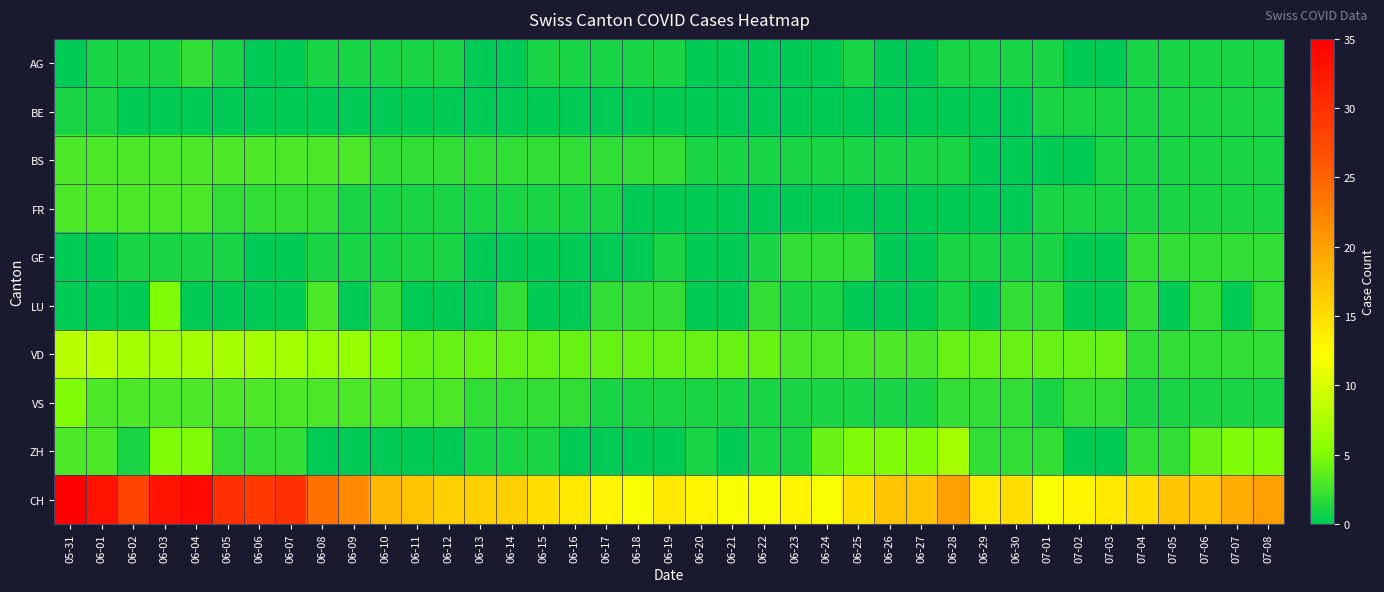

Between 06-23 and 06-28, which is larger?

06-28